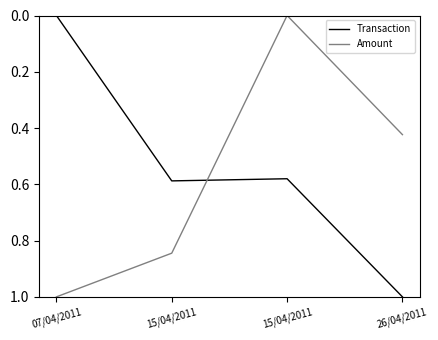

How many values in the Amount series exceed 0?

3